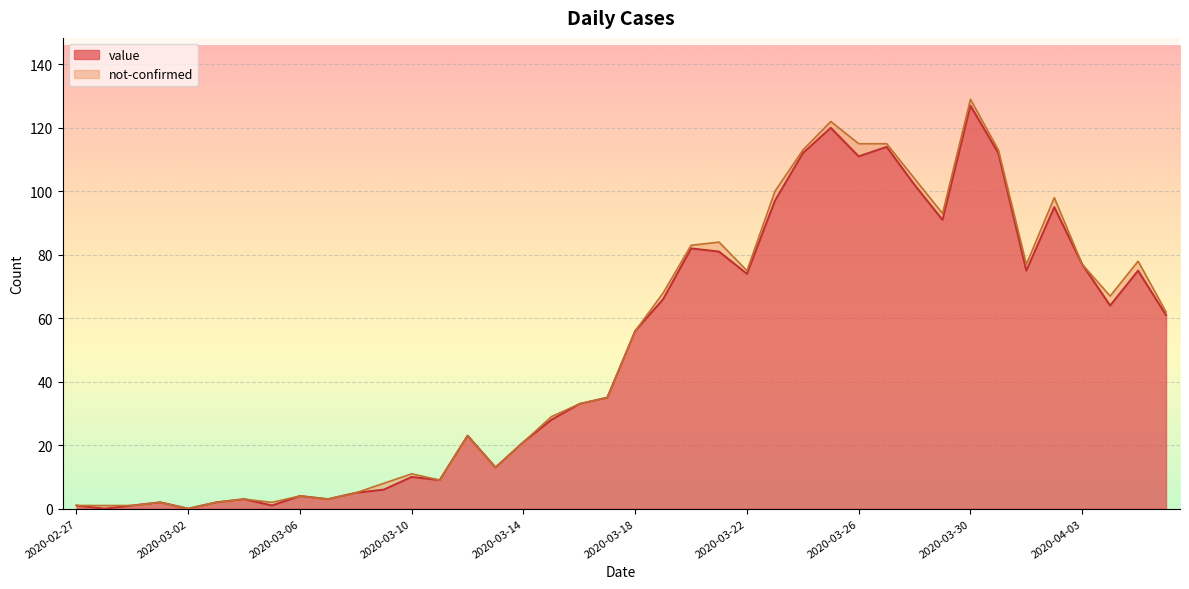

At which label does the data first exceed 56?

2020-03-19